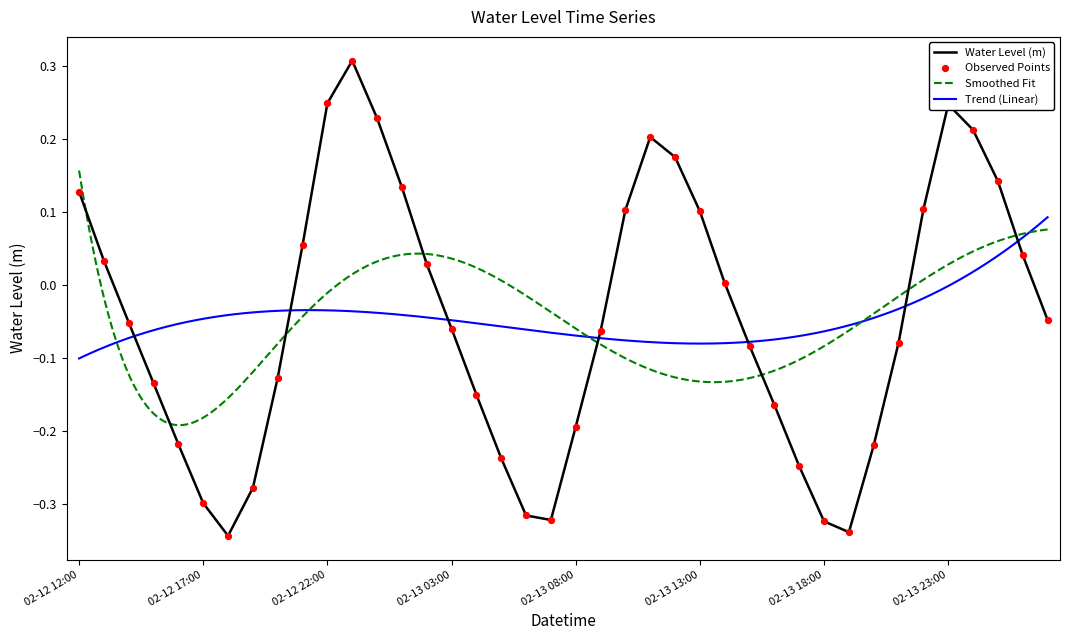

Which has a higher value, 02-13 13:00 or 02-12 12:00?

02-12 12:00